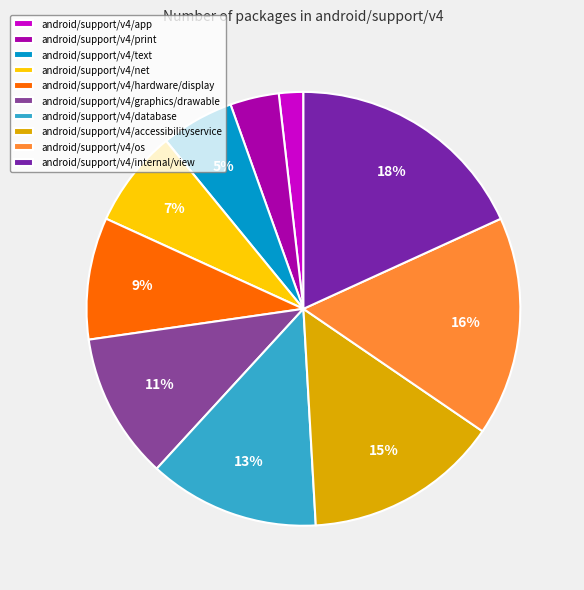

Is it true that android/support/v4/os is 16% of the pie?

True